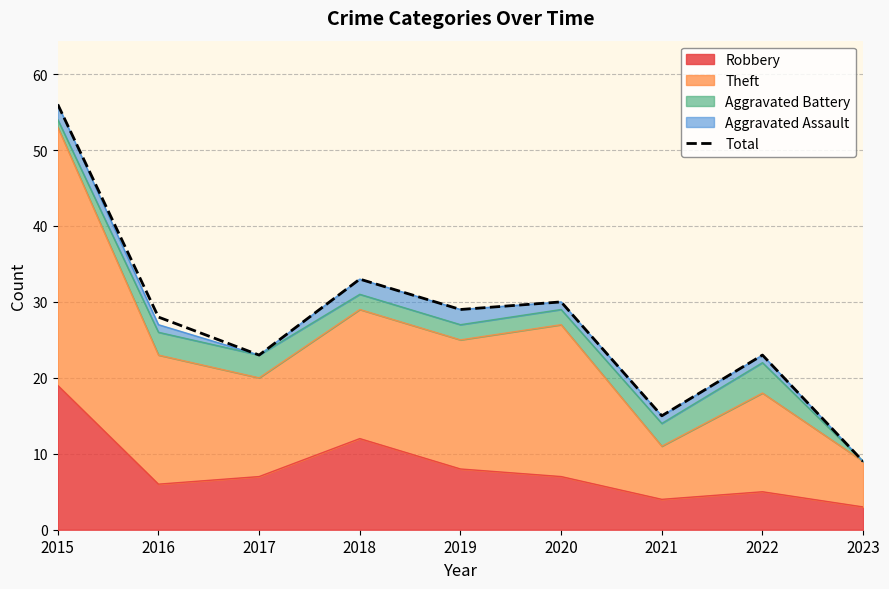

Approximately how many times larger is the value at 2018 compared to 2015?

0.6